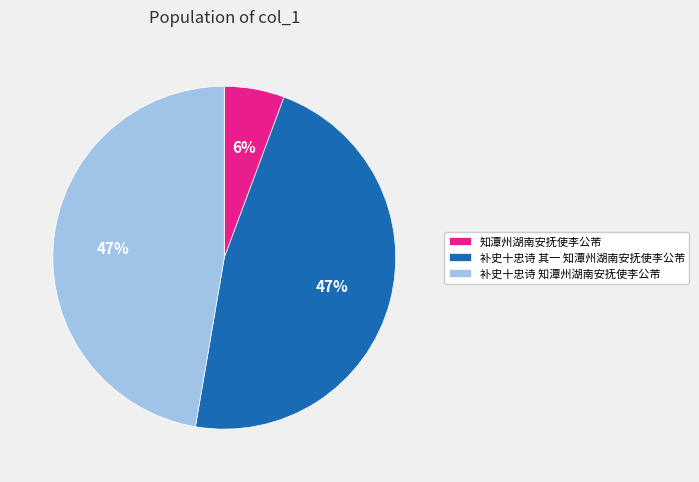

Which slice is the smallest?

知潭州湖南安抚使李公芾